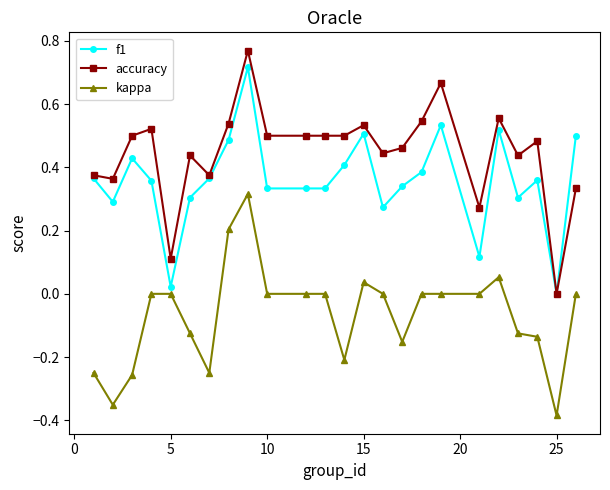

Which series has the largest total across all categories?

accuracy